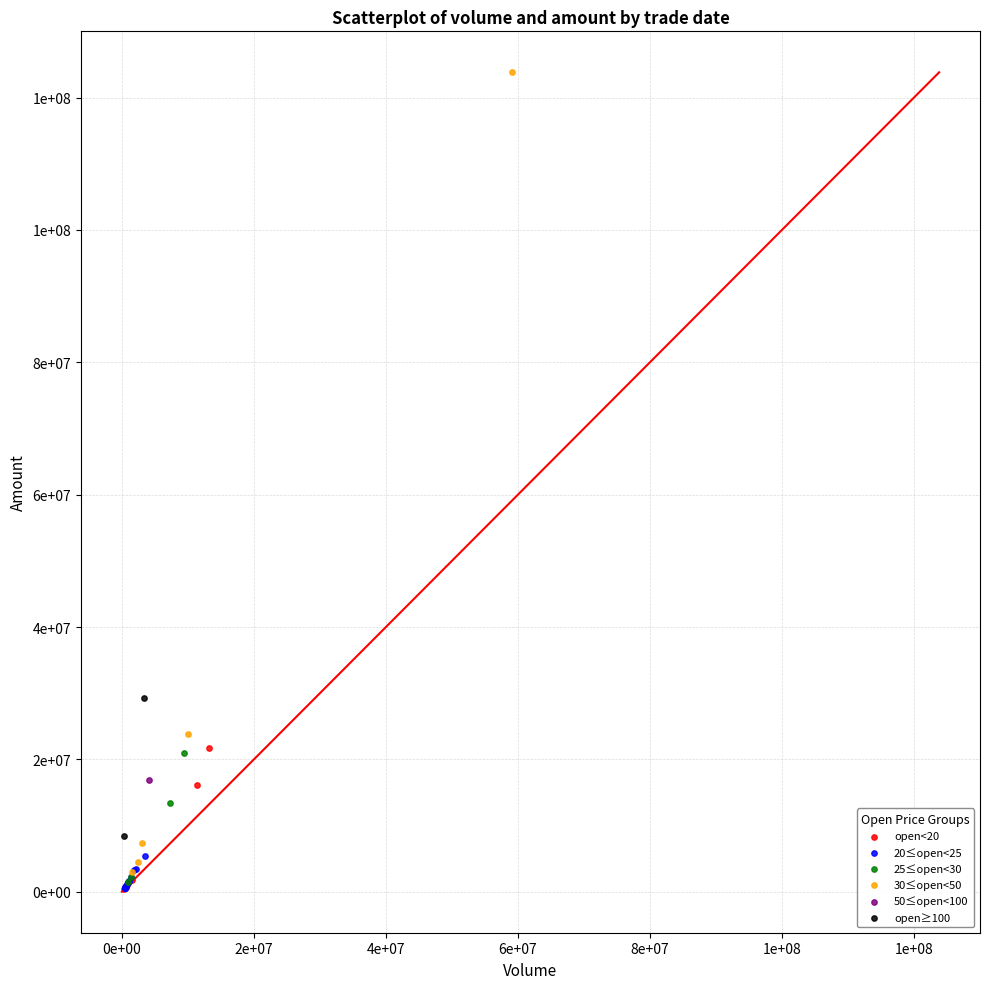

What are all the series names shown in the legend?

open<20, 20≤open<25, 25≤open<30, 30≤open<50, 50≤open<100, open≥100